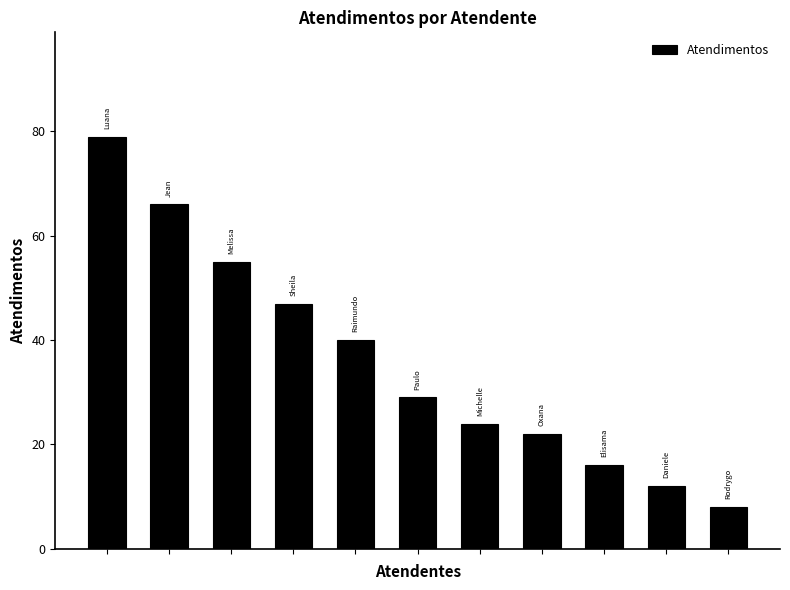

What is the value of the 9th bar from the left?

16